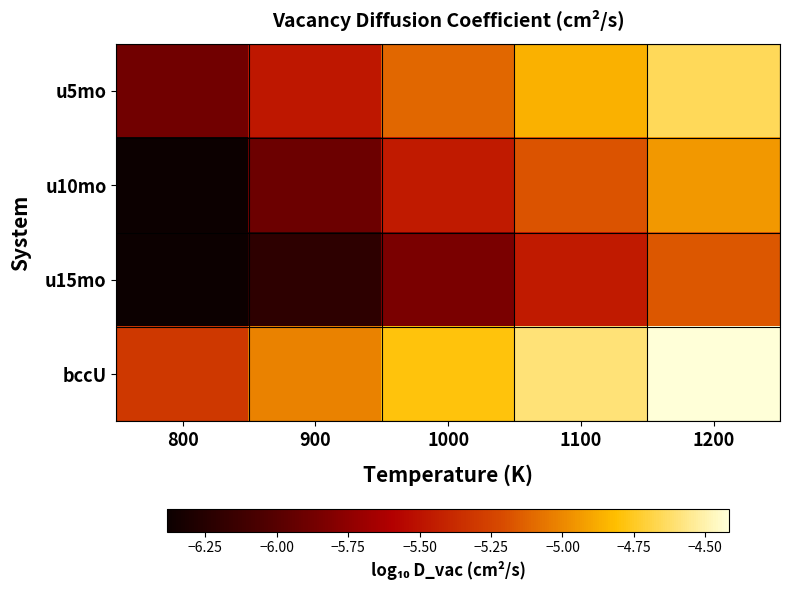

Reading right to left, what are all the values shown in this chart?

u5mo: 1200=-4.7	1100=-4.9	1000=-5.1	900=-5.5	800=-5.9
u10mo: 1200=-4.9	1100=-5.2	1000=-5.5	900=-5.9	800=-6.4
u15mo: 1200=-5.2	1100=-5.5	1000=-5.8	900=-6.2	800=-6.4
bccU: 1200=-4.4	1100=-4.6	1000=-4.8	900=-5.0	800=-5.3